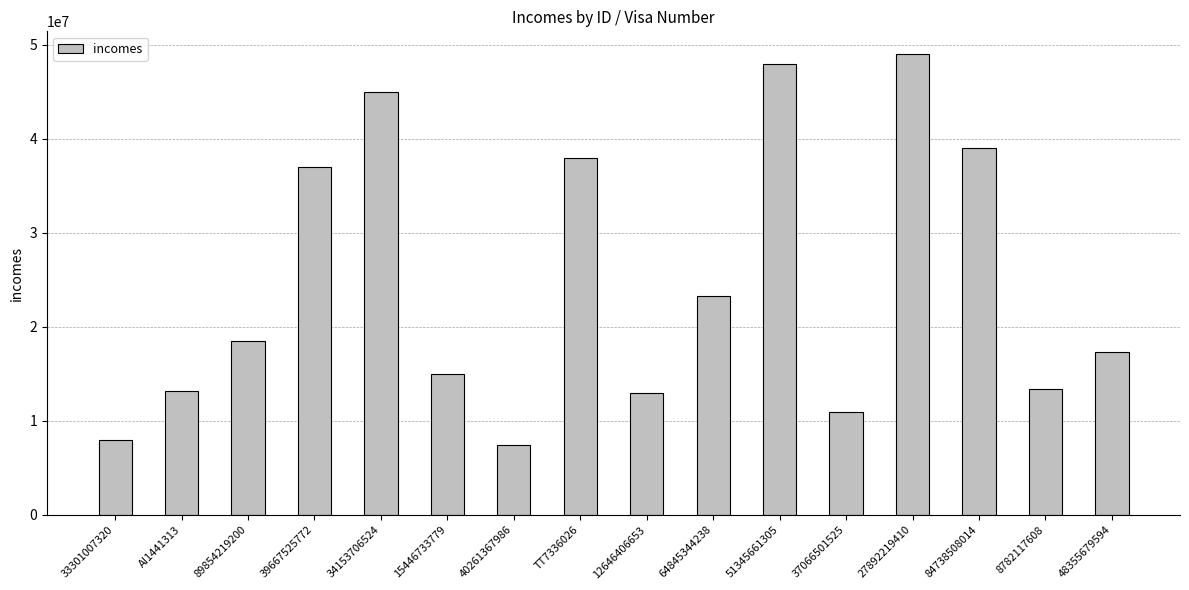

What is the change in value from AI1441313 to 89854219200?

+5254584